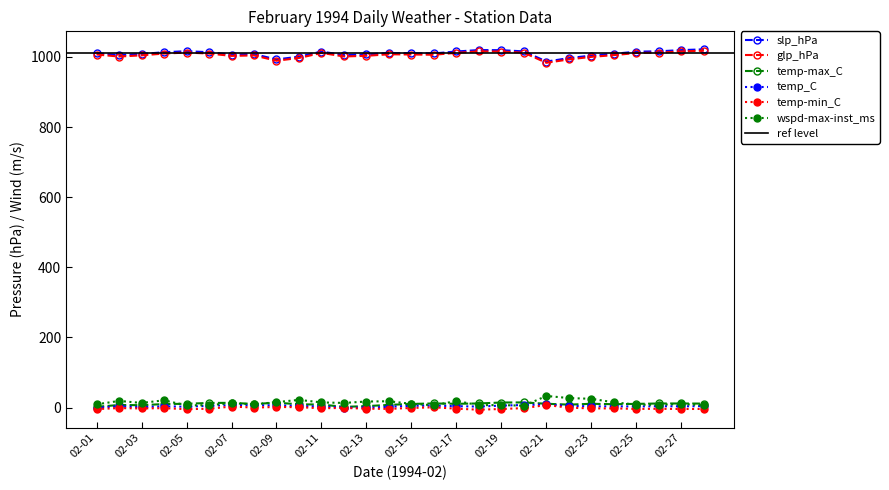

What is the sum of all temp-min_C values?

-54.7